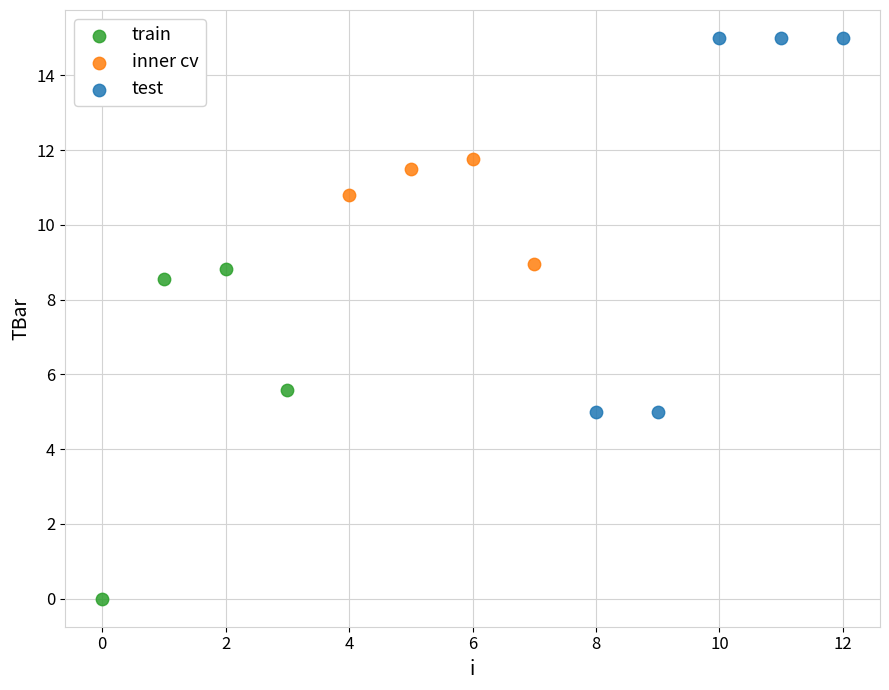

Which series reaches the minimum Y coordinate?

train